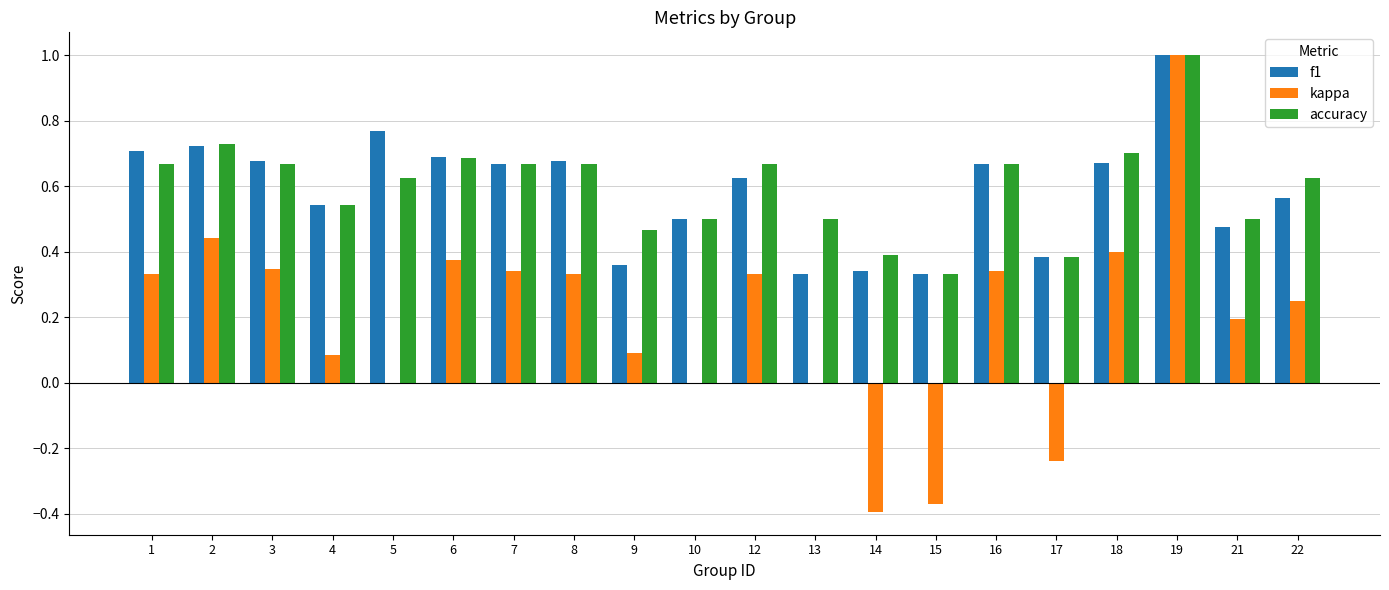

At which category is the sum across all series the highest?

19